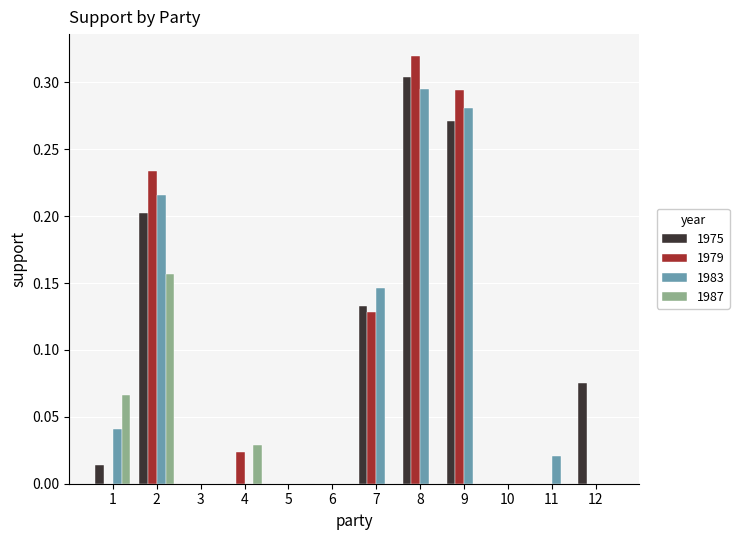

At which category does the chart reach its peak across all series?

8